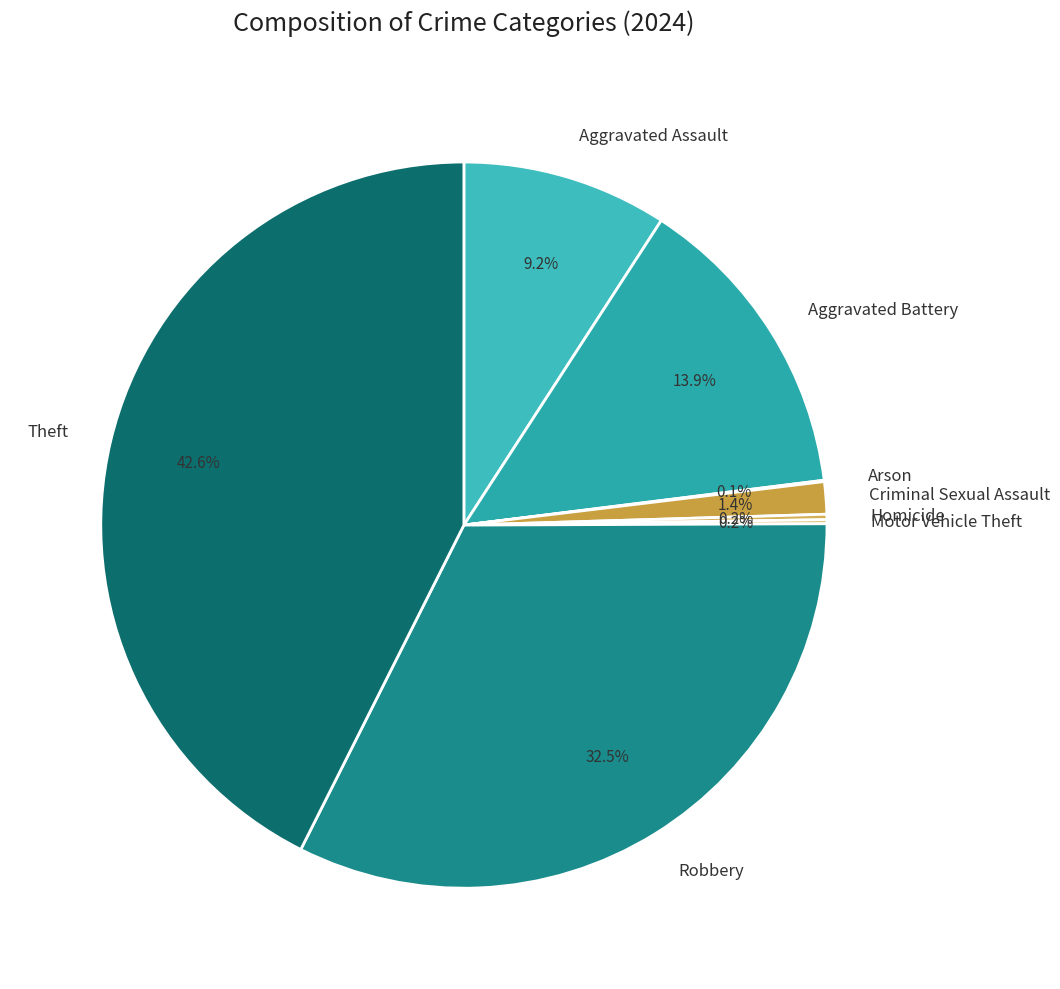

Do Aggravated Battery and Theft together represent more than half of the pie?

Yes